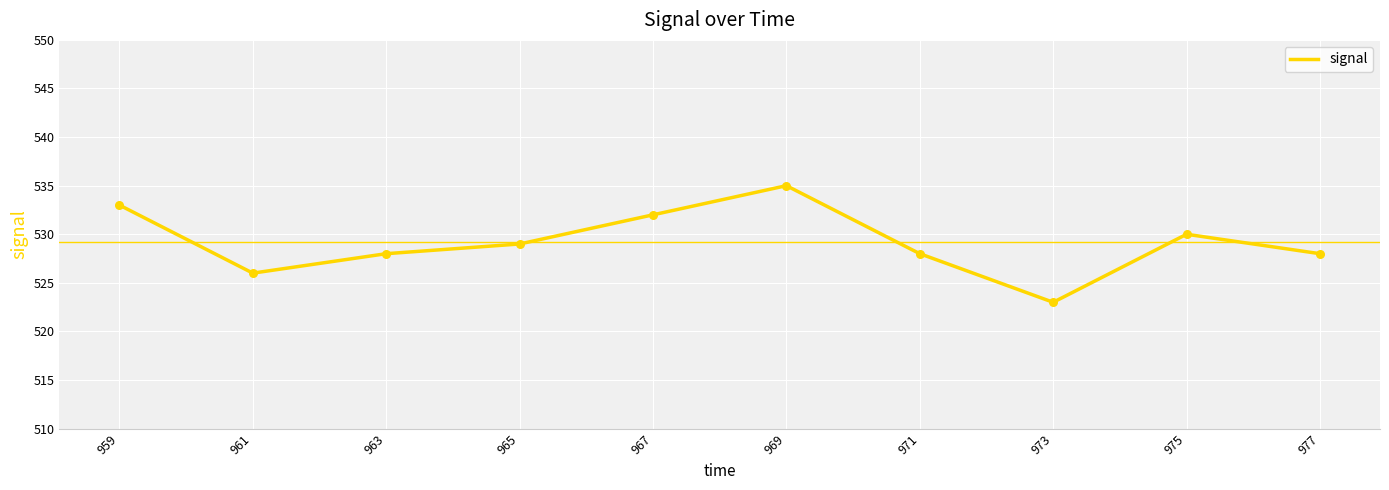

What is the change in value from 961 to 965?

+3